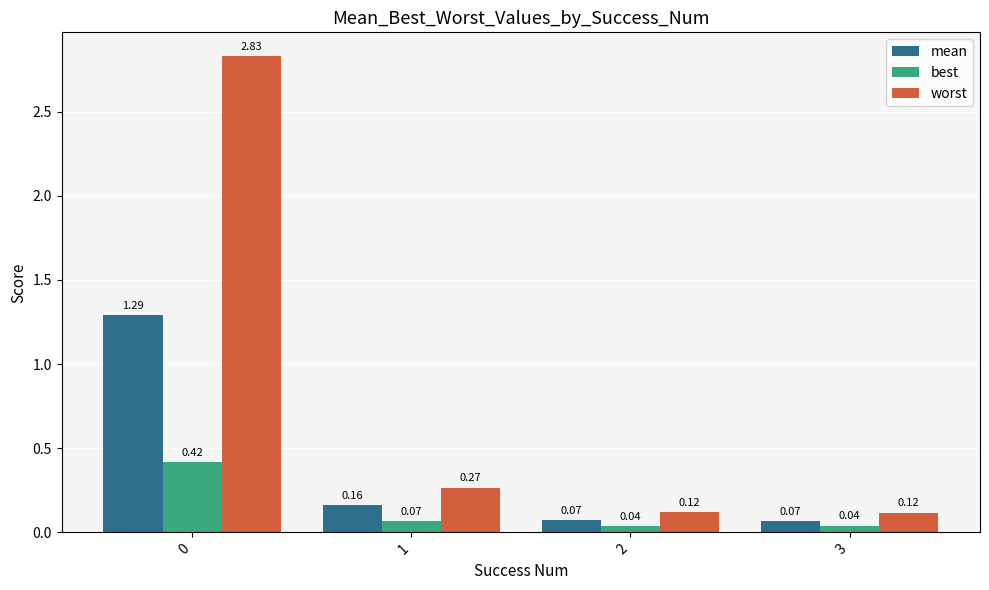

Are the bars horizontal?

No